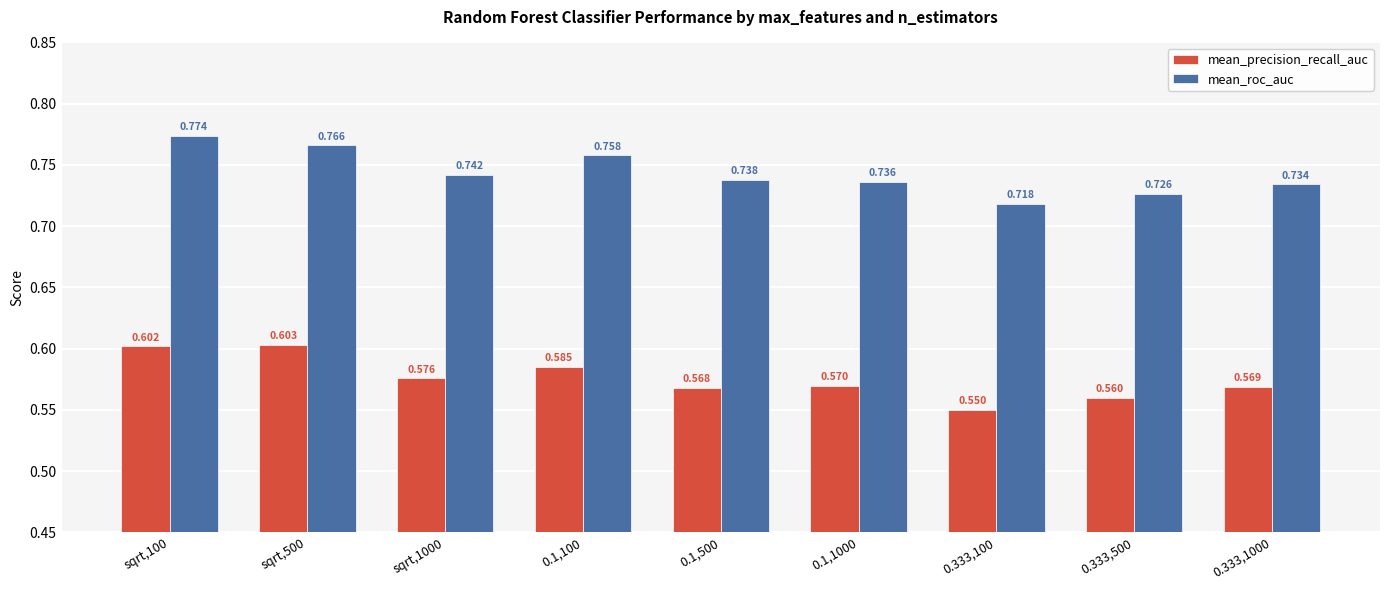

What is the sum of the mean_roc_auc values at sqrt,500 and sqrt,1000?

1.5